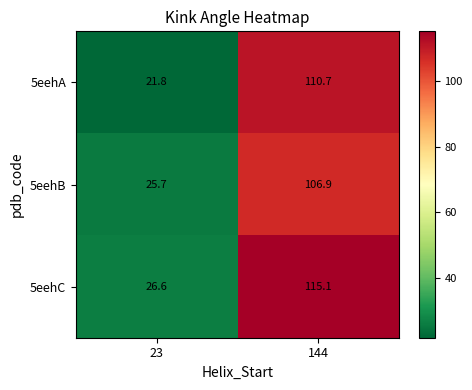

At which category is the sum across all series the highest?

144